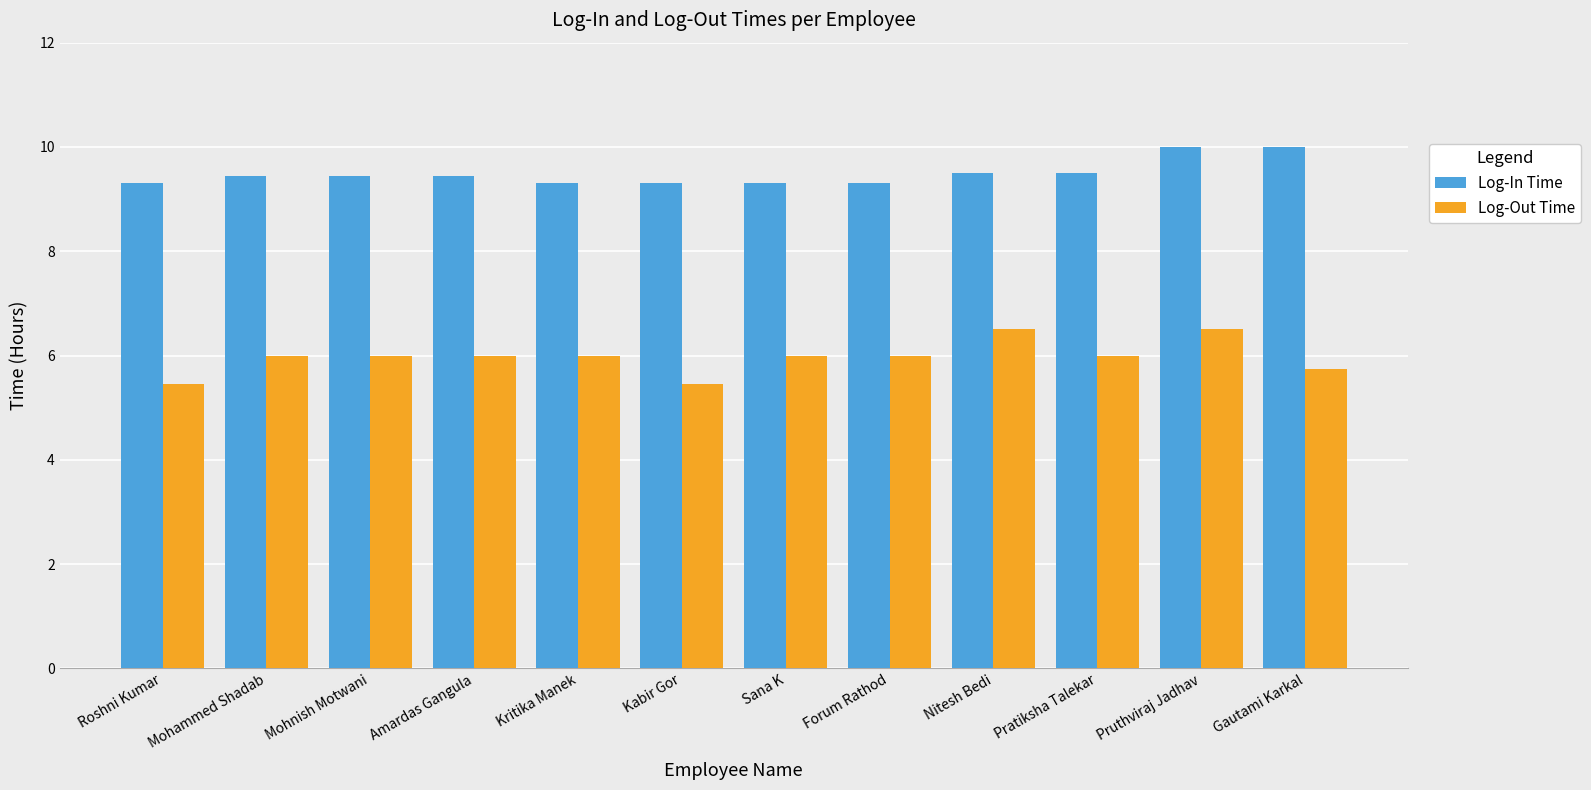

What is the value of the Log-Out Time bar at the 3rd from the left?

6.0